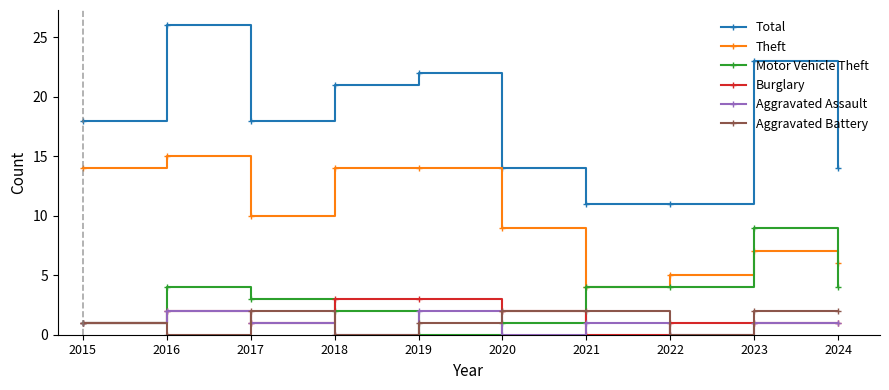

True or false: Motor Vehicle Theft and Total cross at least once.

False